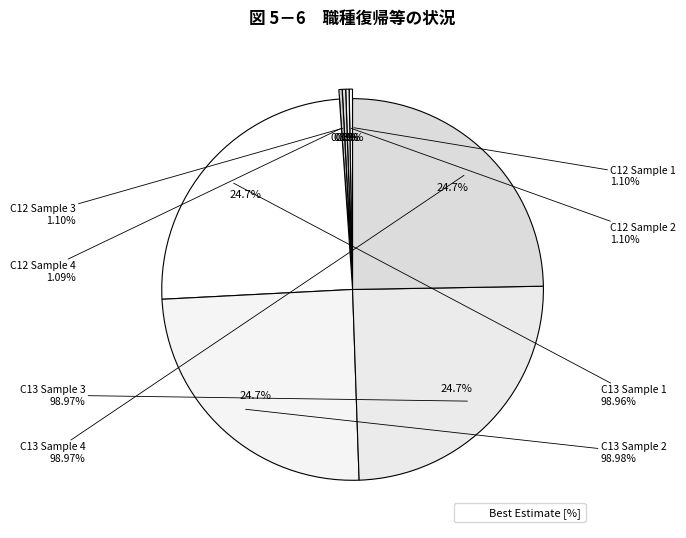

To the nearest percent, what percentage of the pie is C13_Sample_4?

25%